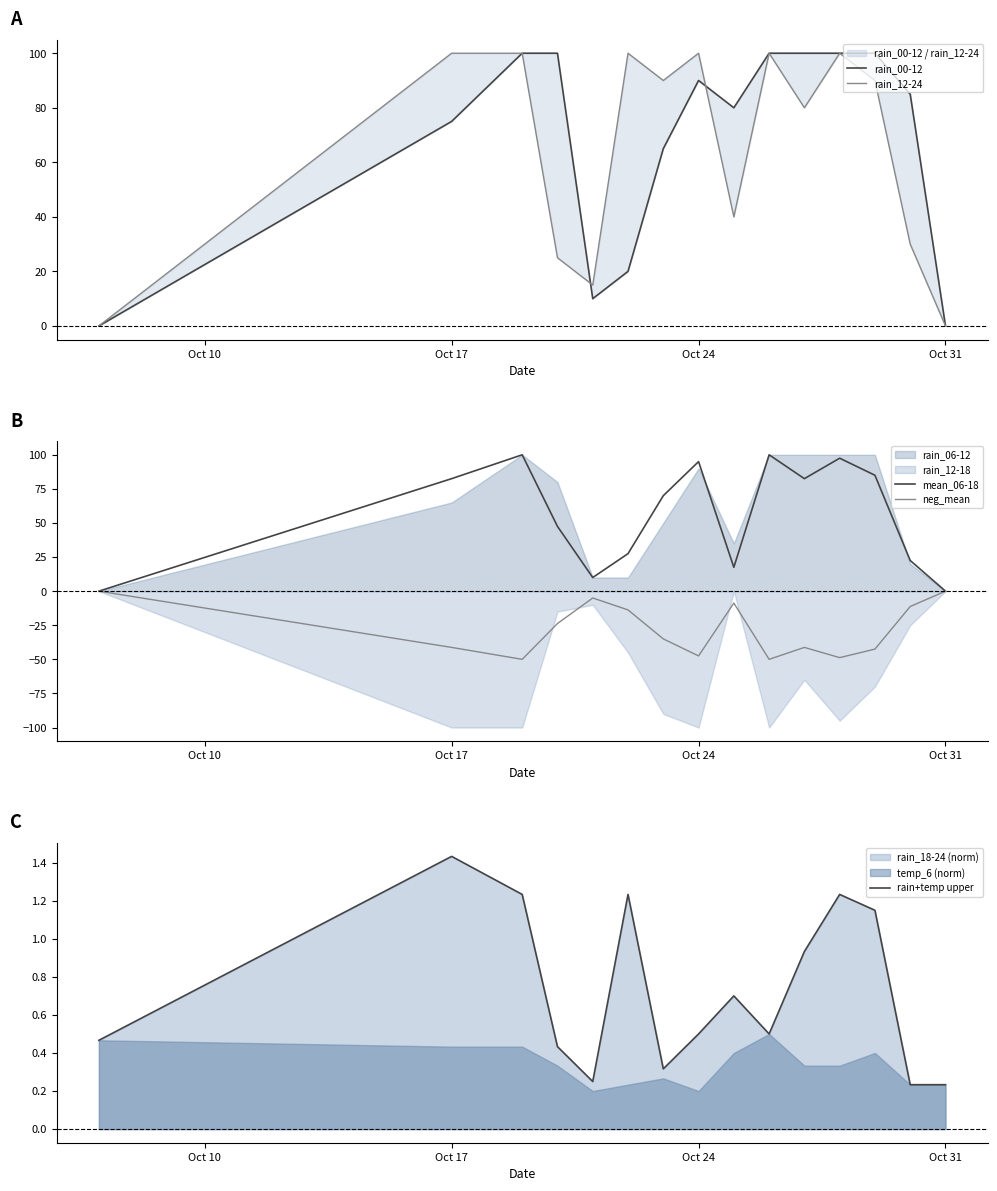

Which series has the largest total across all categories?

rain_00-12